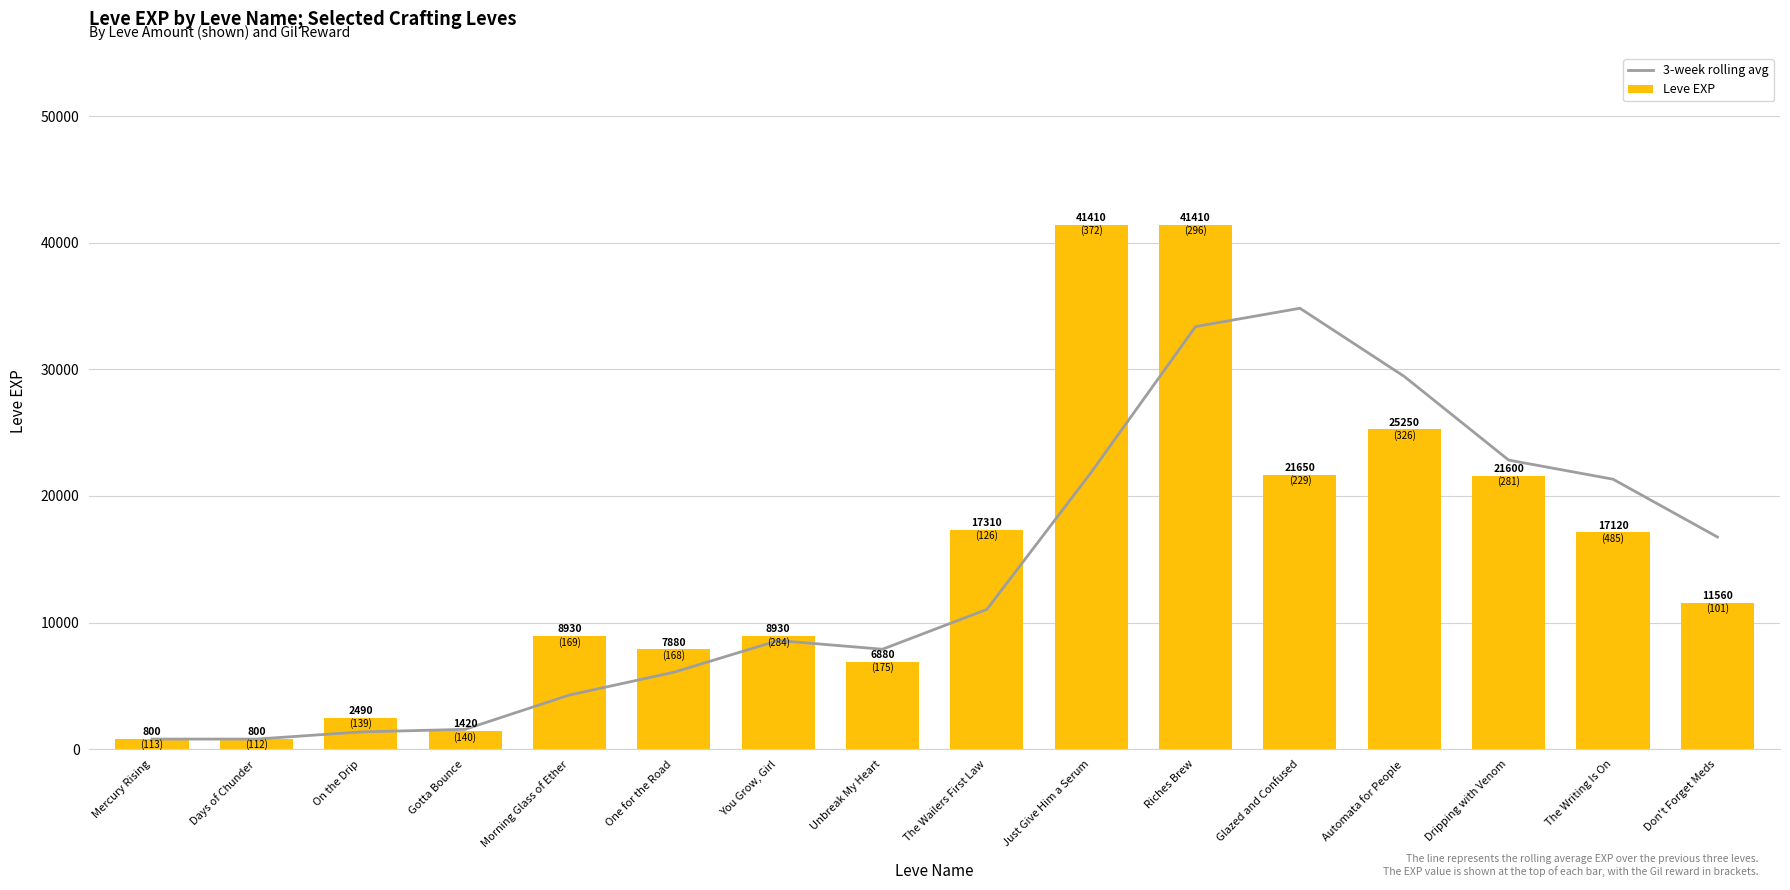

What is the label of the 1st bar from the left?

Mercury Rising